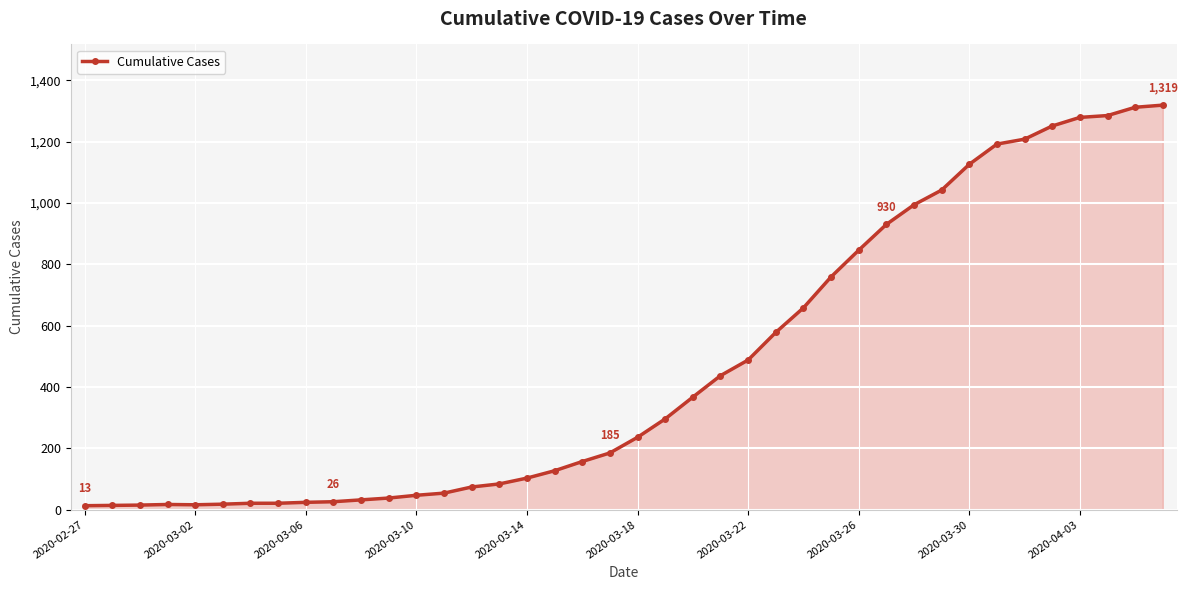

How many categories are shown in the chart?

40